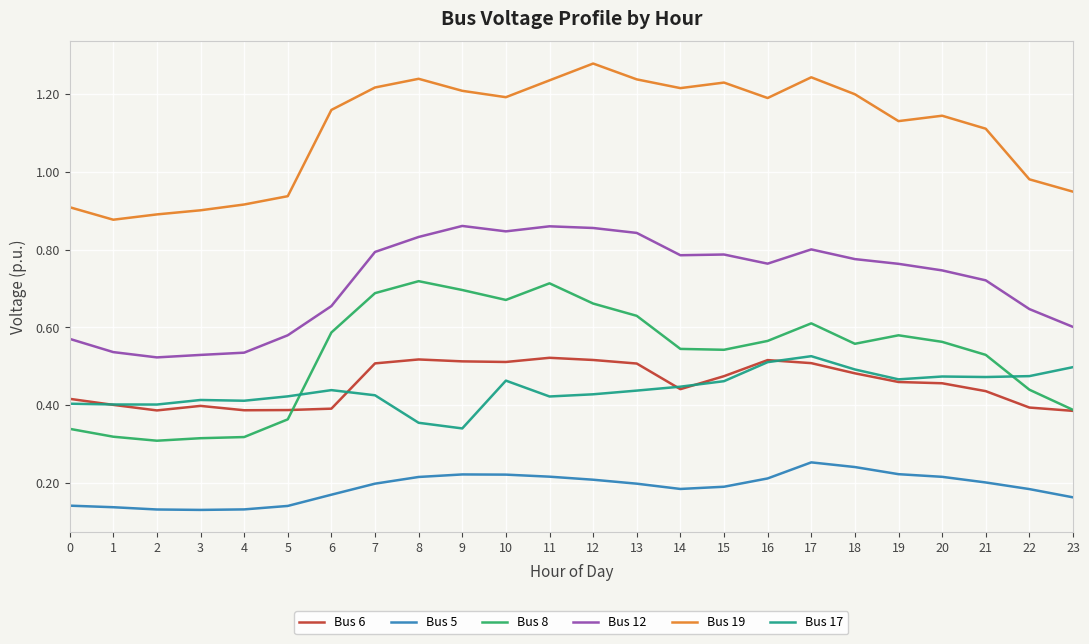

Count the number of data series in this chart.

6